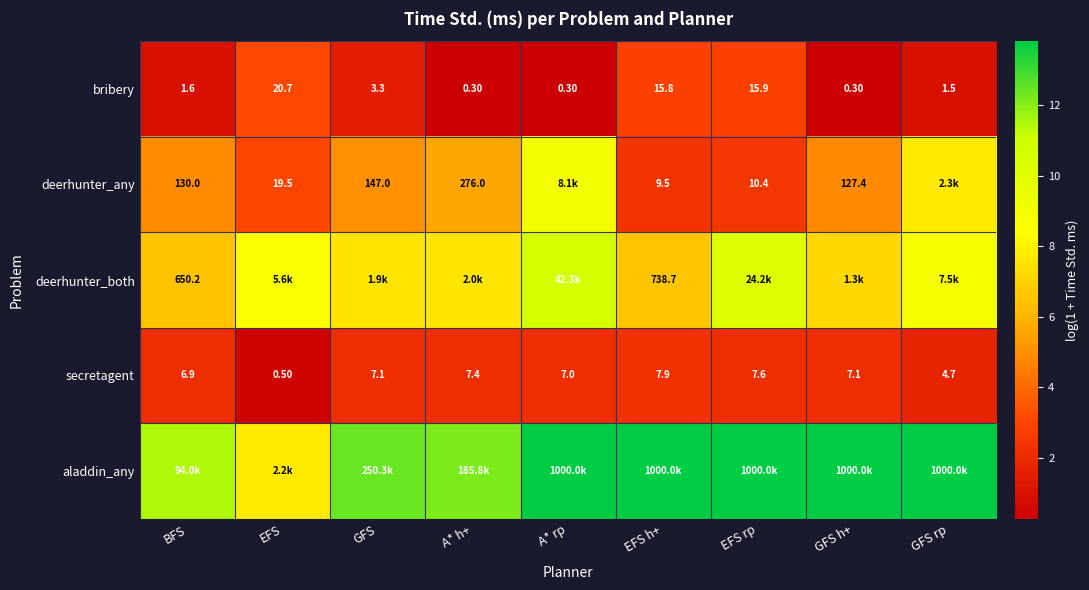

What value does the deerhunter_any series have at BFS?

4.9